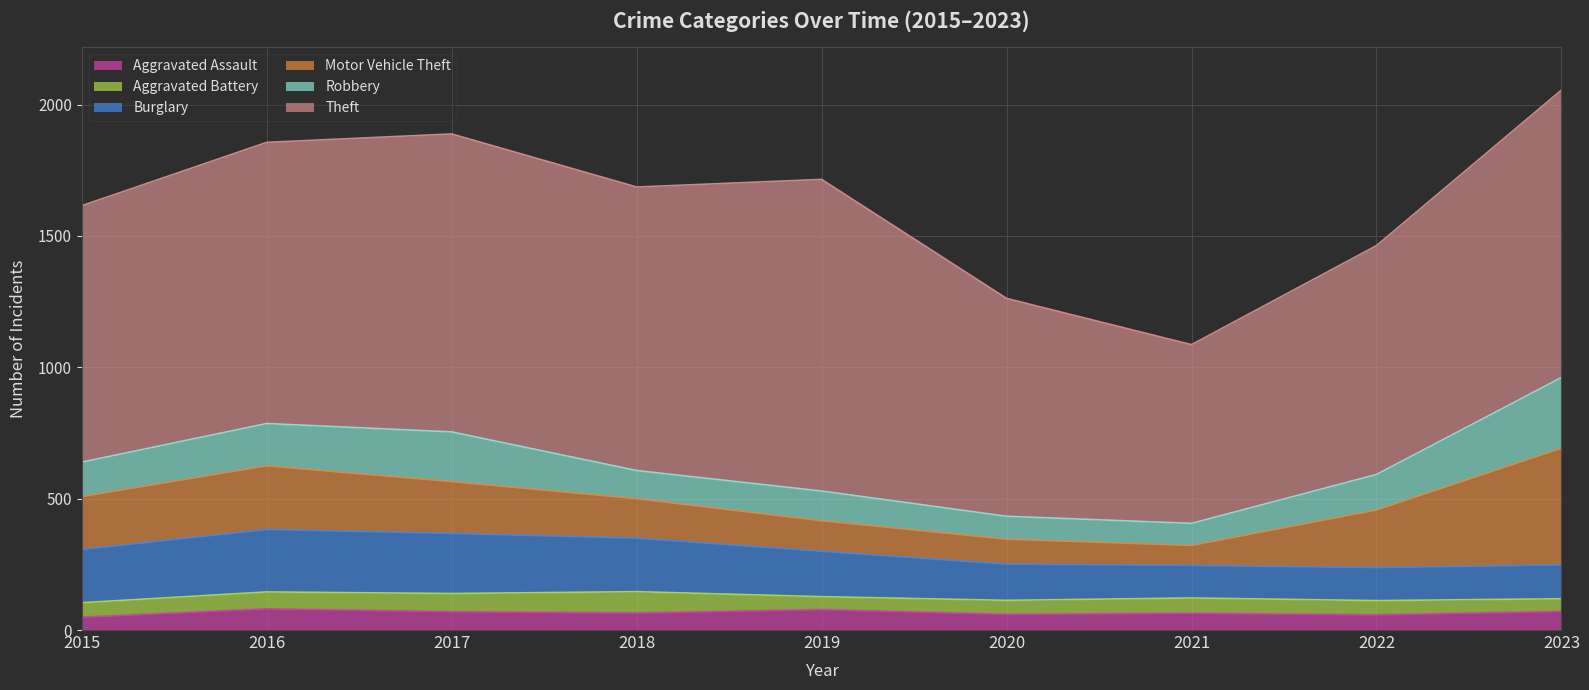

How many values in the Aggravated Battery series are below 55?

4